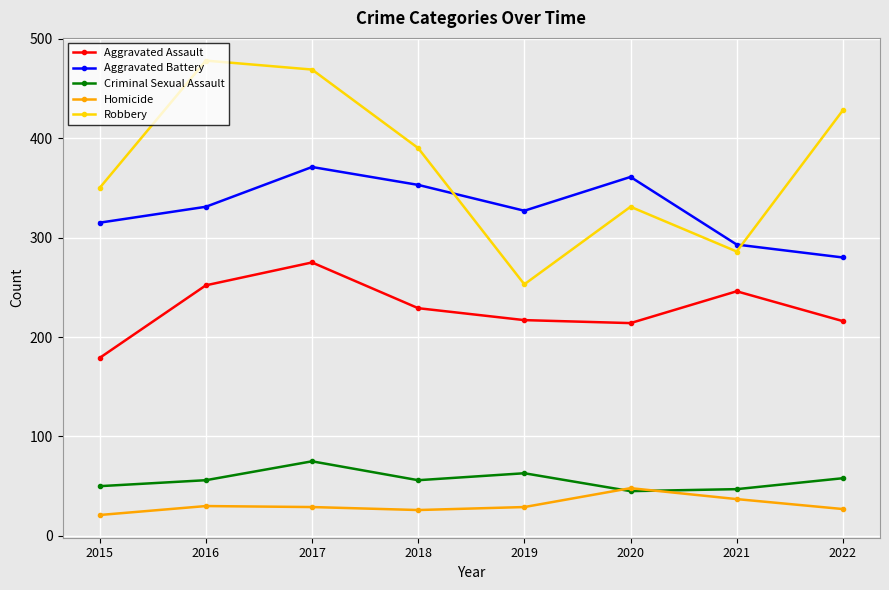

Read the Homicide value at 2020.

48